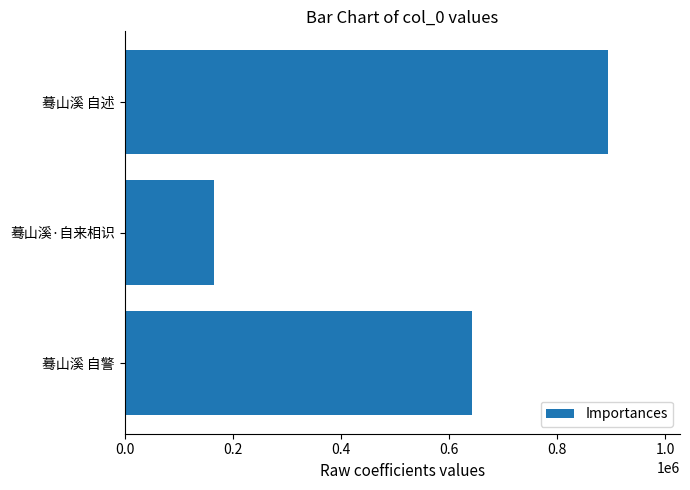

What value does the data have at 蓦山溪·自来相识?

165499